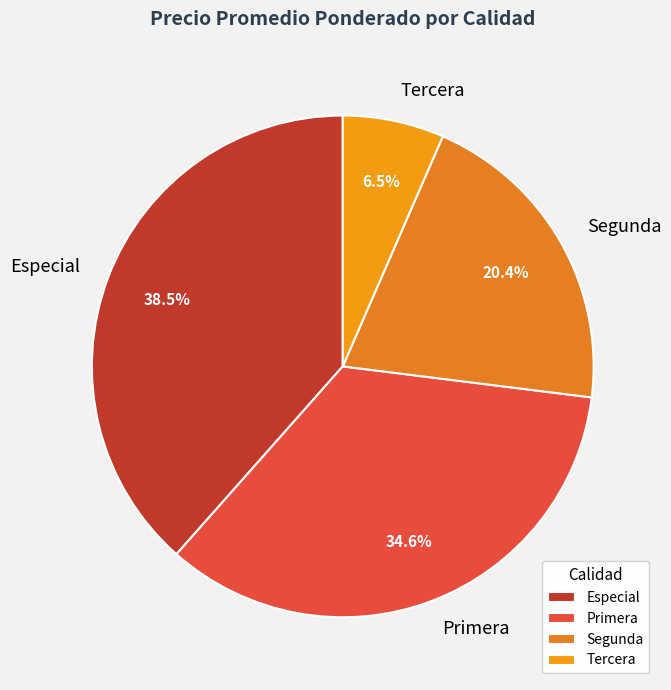

What is the smallest slice in the pie chart?

Tercera